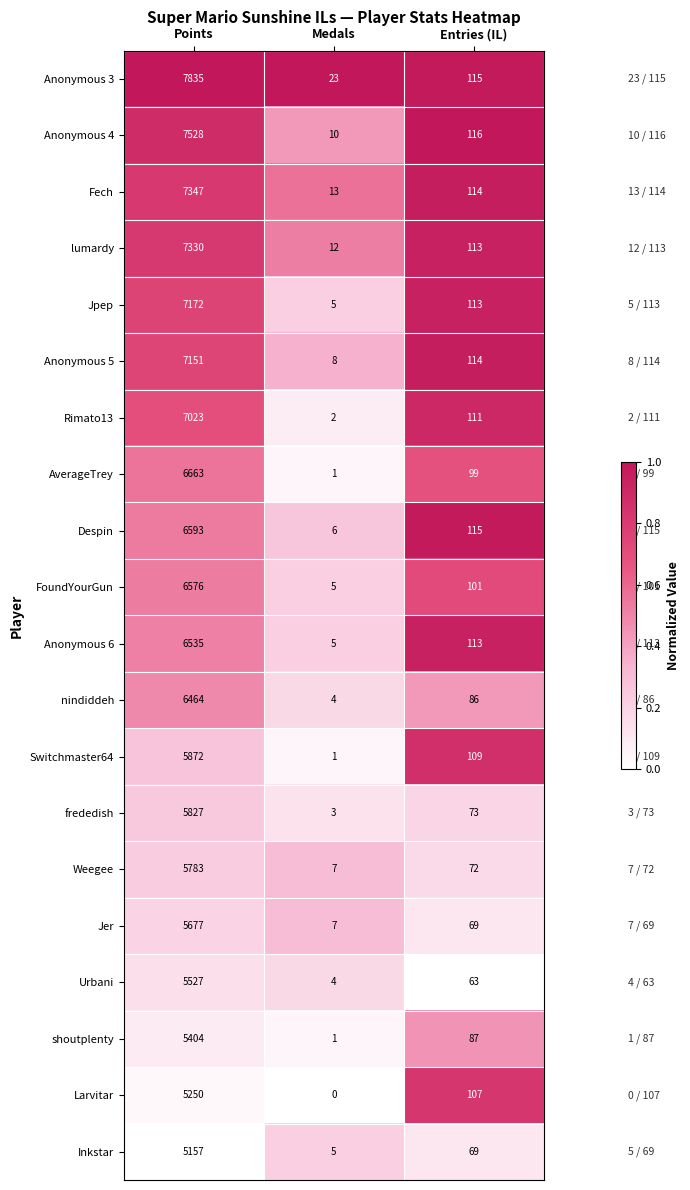

Which label corresponds to the largest value in the chart?

Points